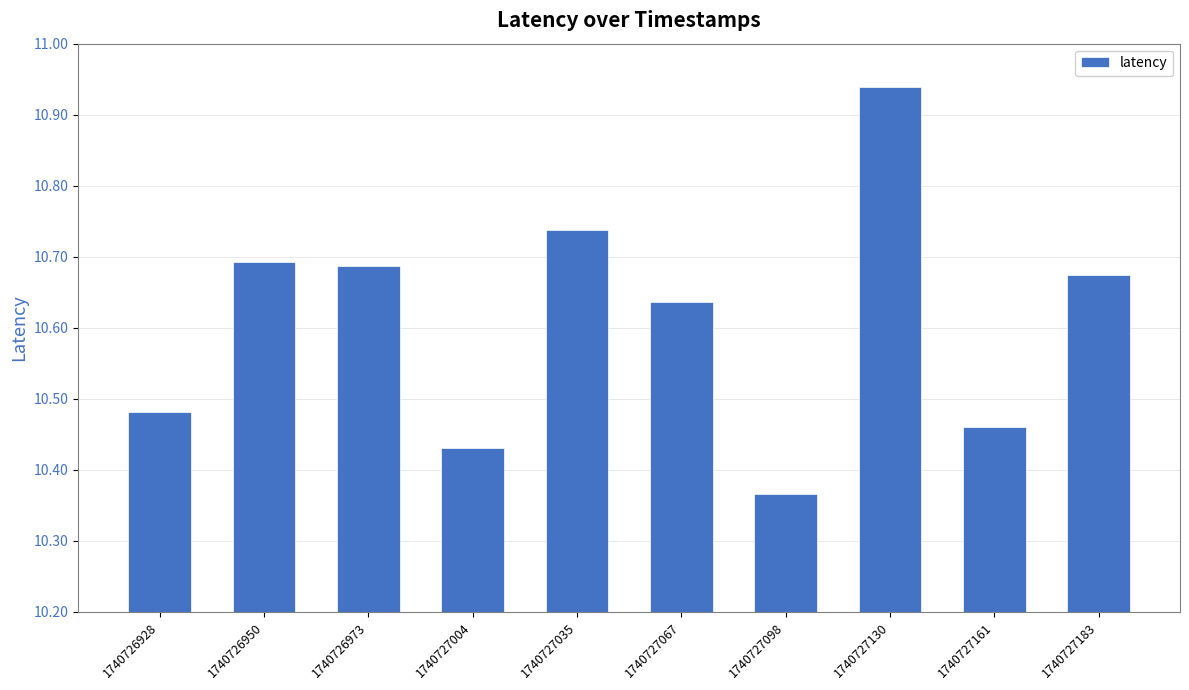

How many values are between 10 and 11?

10